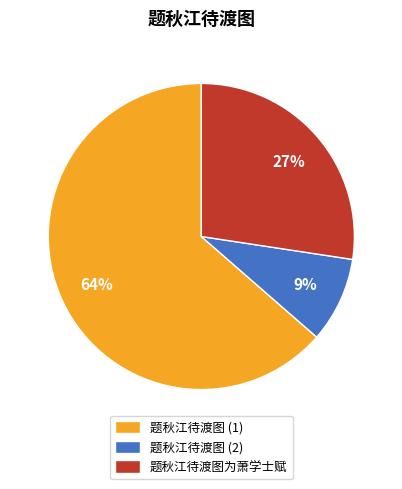

Is there a majority slice in this chart?

Yes